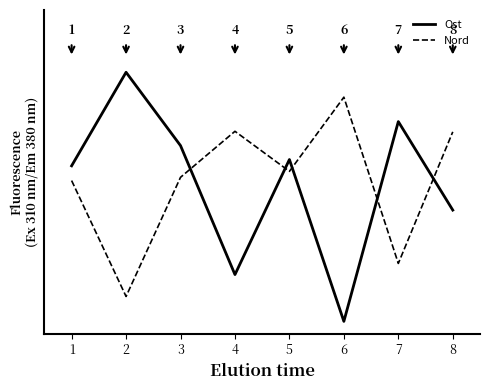

Between 1 and 6, which series saw the biggest shift?

Ost